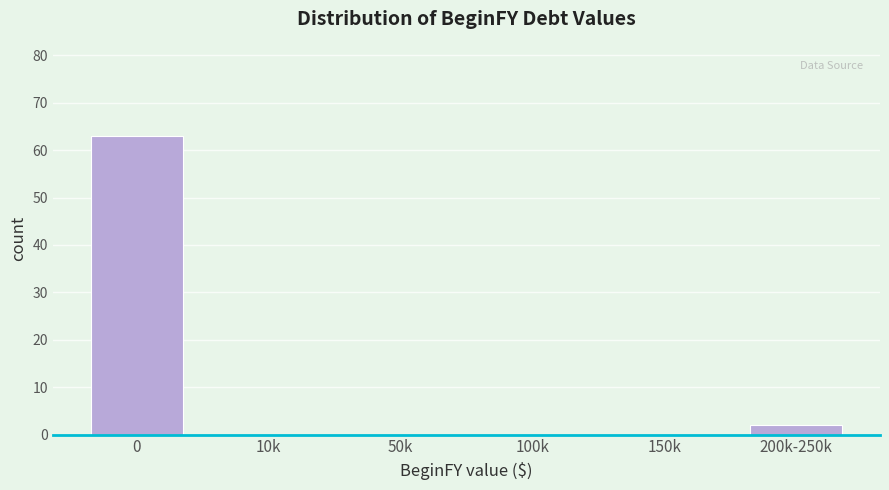

Reading left to right, extract all data points from this chart.

0=63	10k=0	50k=0	100k=0	150k=0	200k-250k=2